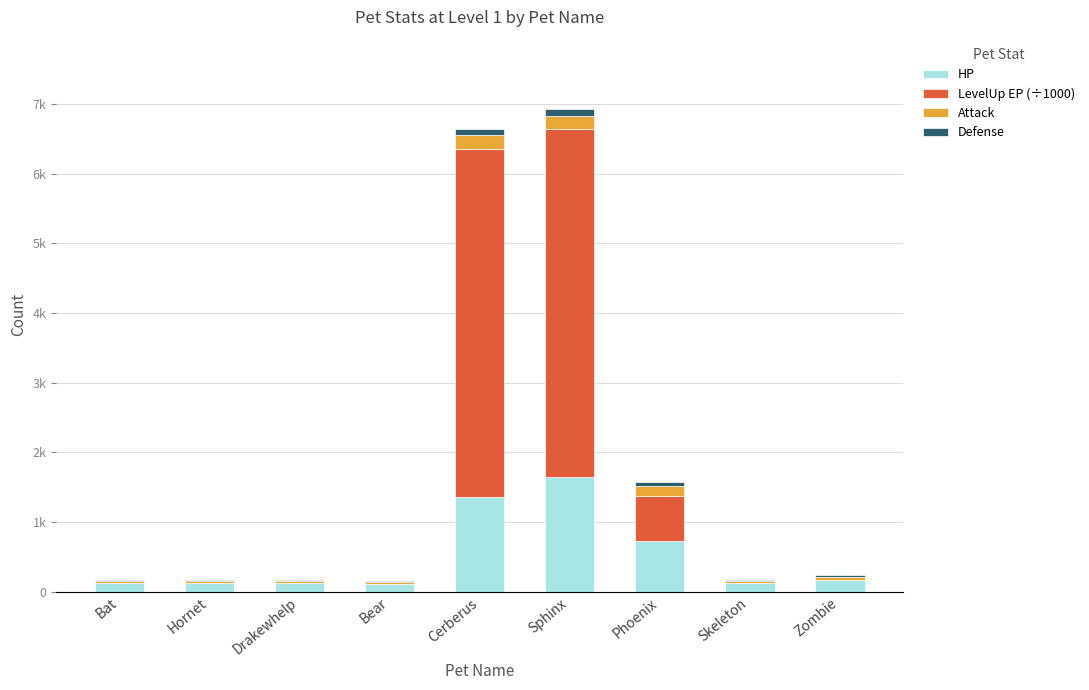

Does the chart contain stacked bars?

Yes